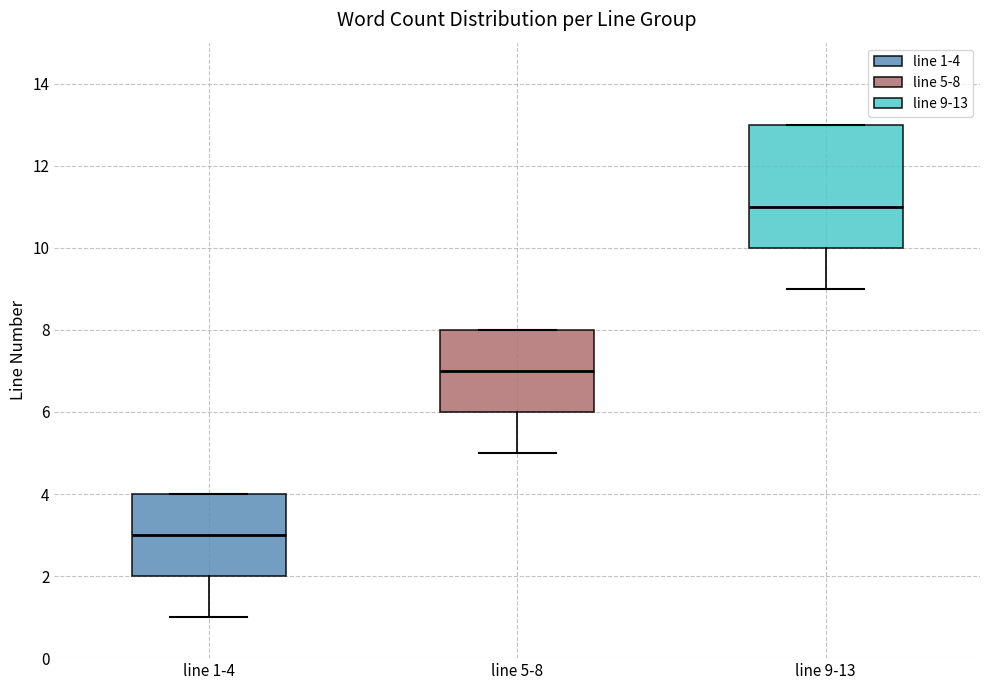

Where is the upper edge of the box for line 5-8 on the y-axis? The values are not printed on the chart, so give them approximately, as read against the axis.

8